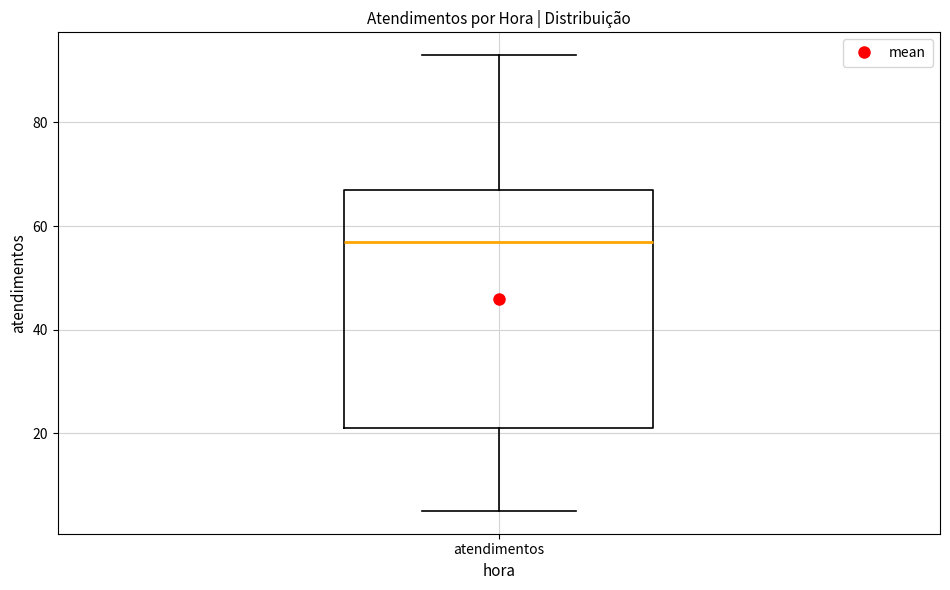

Where does the median line of the box for atendimentos sit on the y-axis? The values are not printed on the chart, so give them approximately, as read against the axis.

58